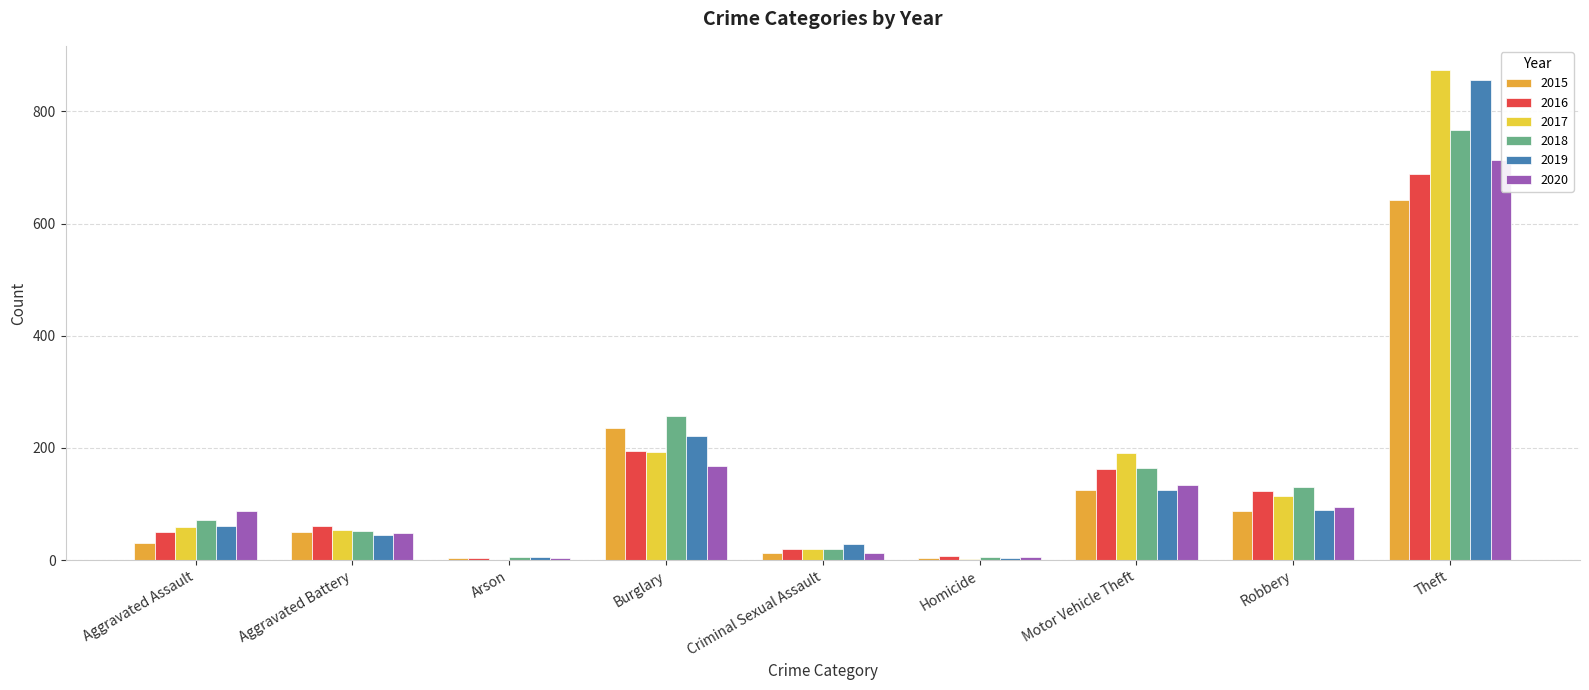

How many data points in 2018 are less than 72?

4